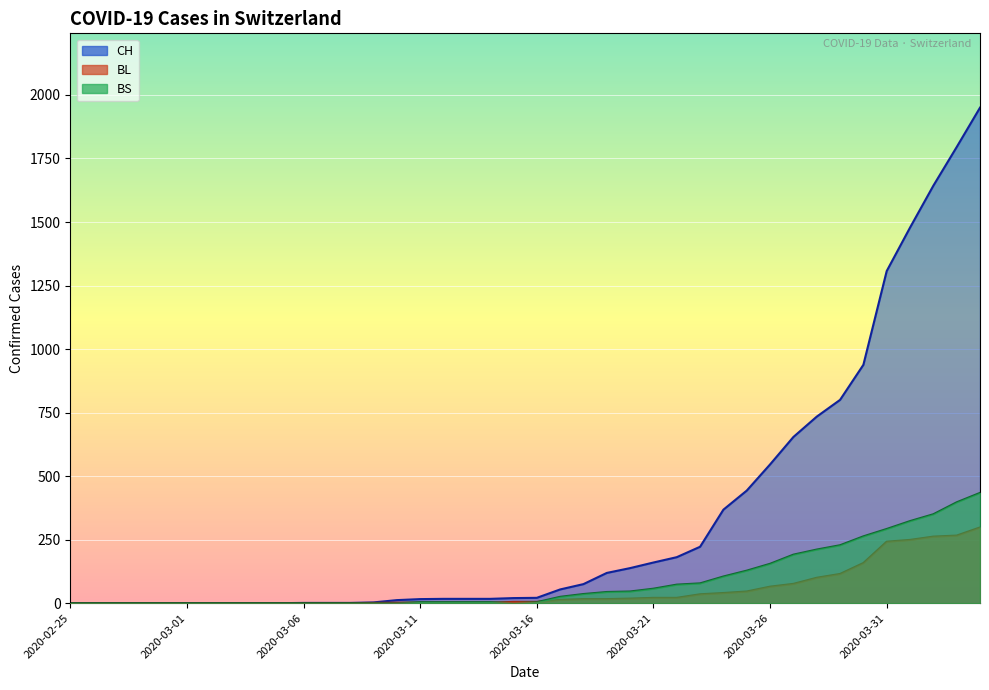

How many distinct data groups are displayed?

3